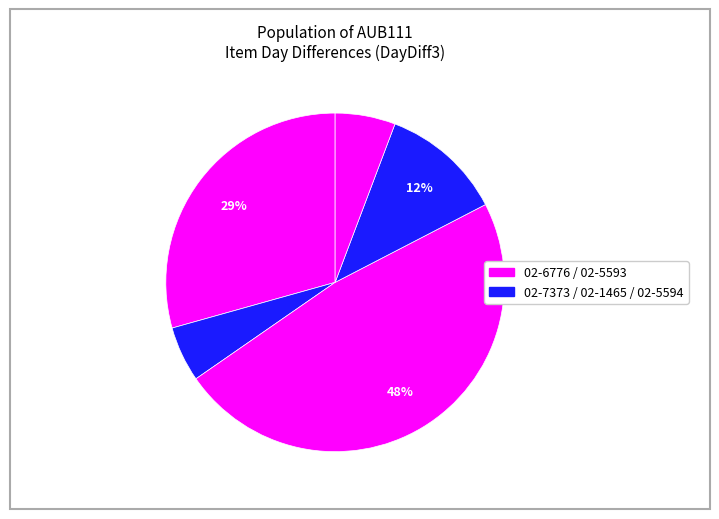

How many slices are in this pie chart?

5